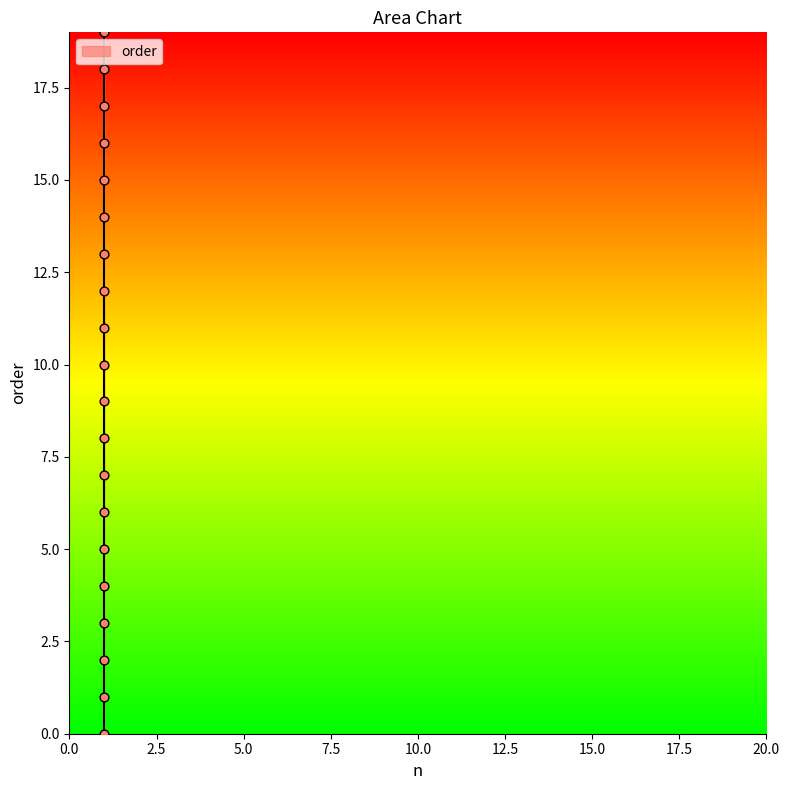

What is the range of Y values (max minus min)?

19